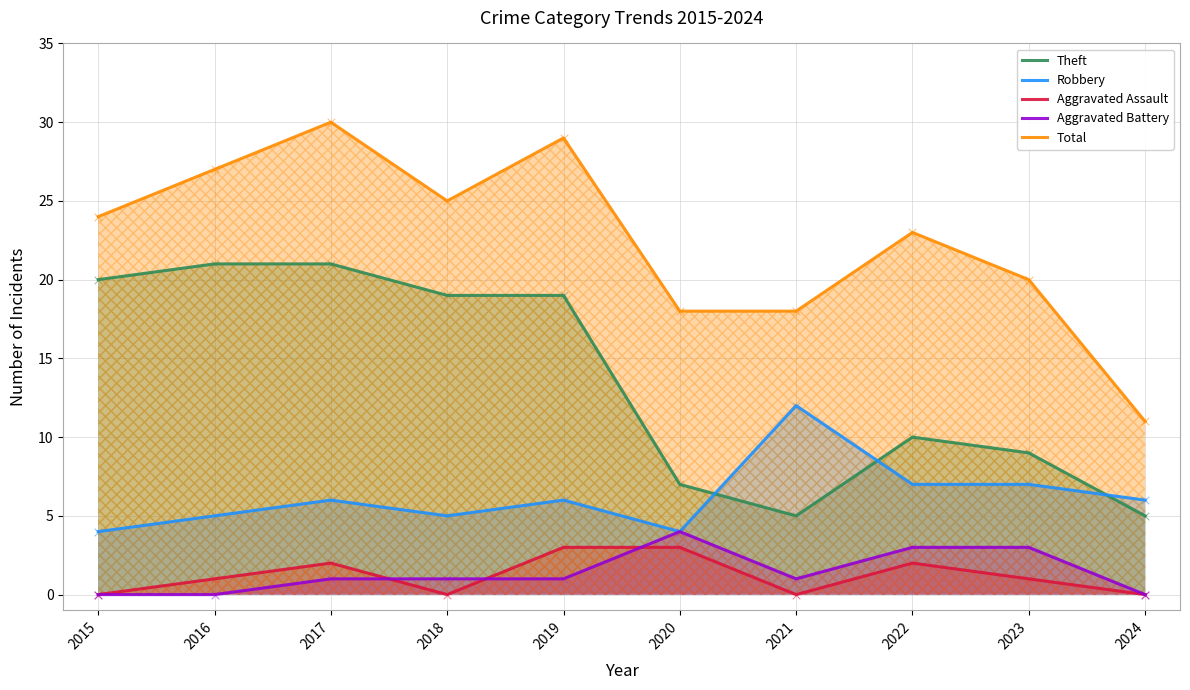

Which series has the largest Y range (max minus min)?

Total